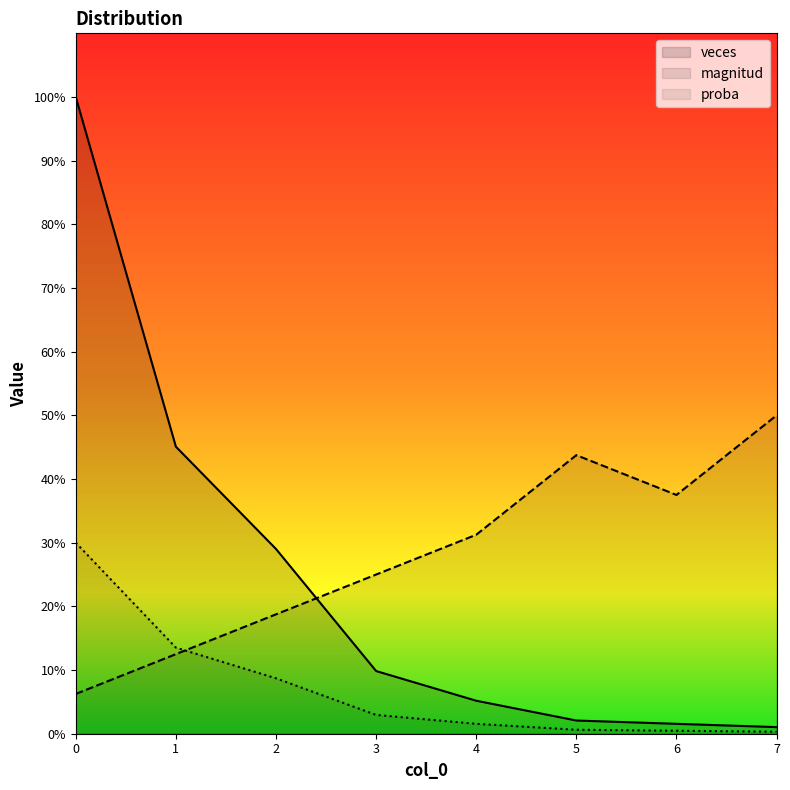

How many times do magnitud and veces cross each other?

1